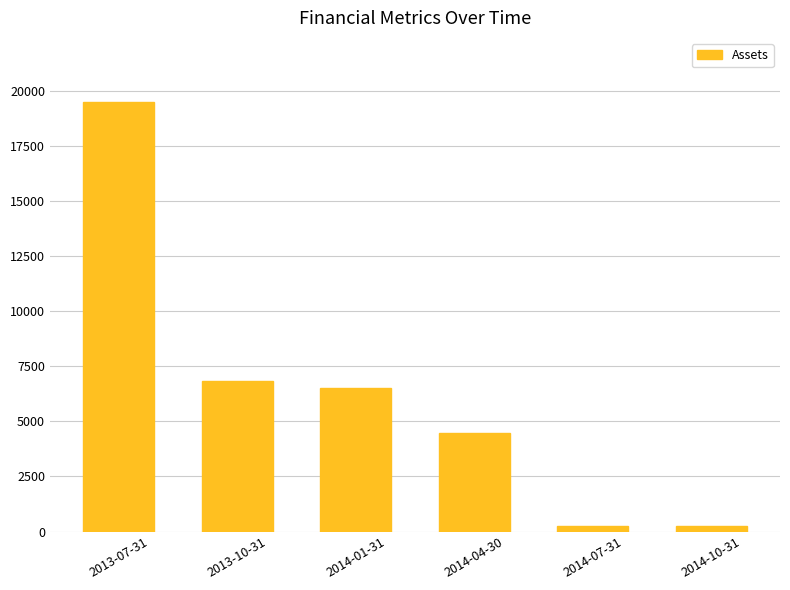

What is the smallest value displayed?

264